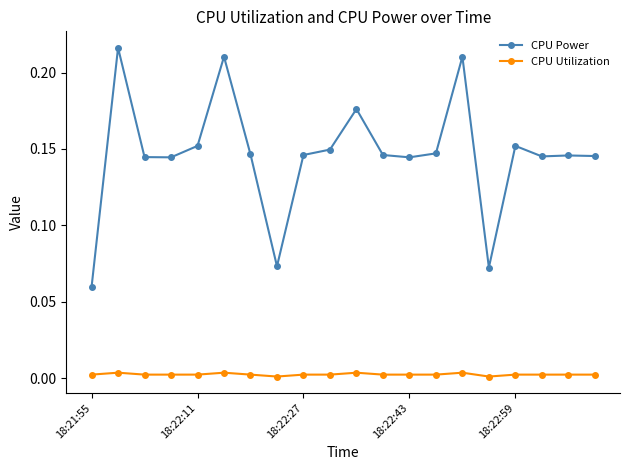

List the series in order of their peak value, lowest first.

CPU Utilization, CPU Power